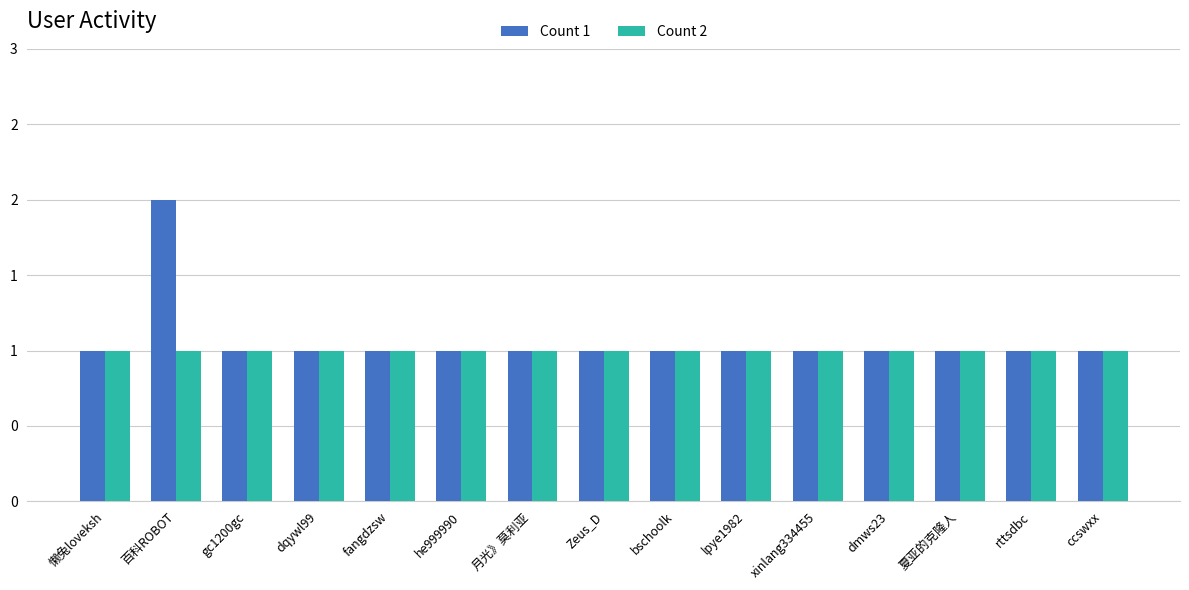

Does the chart contain any negative values?

No